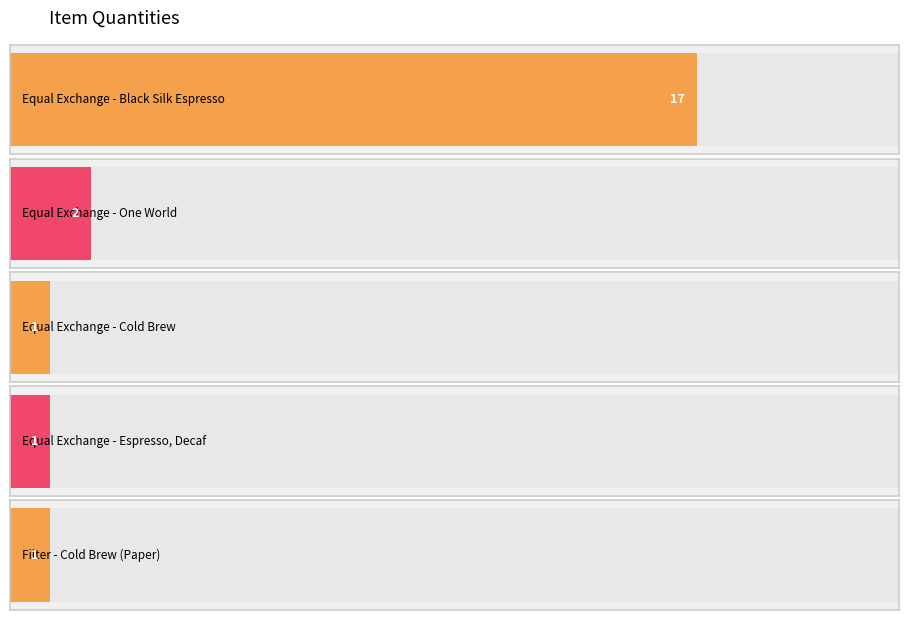

How many bars are there in total?

5